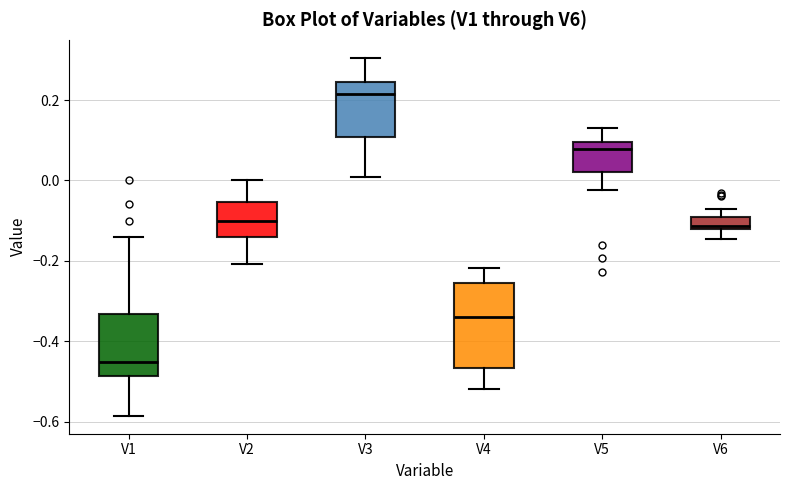

Reading left to right, read every box against the y-axis: the position of its median line, the range the box covers, and the ends of its whiskers. The values are not printed on the chart, so give them approximately, as read against the axis.

V1: median -0.46, box -0.48 to -0.34, whiskers -0.58 to -0.14
V2: median -0.10, box -0.14 to -0.06, whiskers -0.20 to 0.00
V3: median 0.22, box 0.10 to 0.24, whiskers 0.00 to 0.30
V4: median -0.34, box -0.46 to -0.26, whiskers -0.52 to -0.22
V5: median 0.08, box 0.02 to 0.10, whiskers -0.02 to 0.14
V6: median -0.12 (just above the box's lower edge), box -0.12 to -0.10, whiskers -0.14 to -0.06